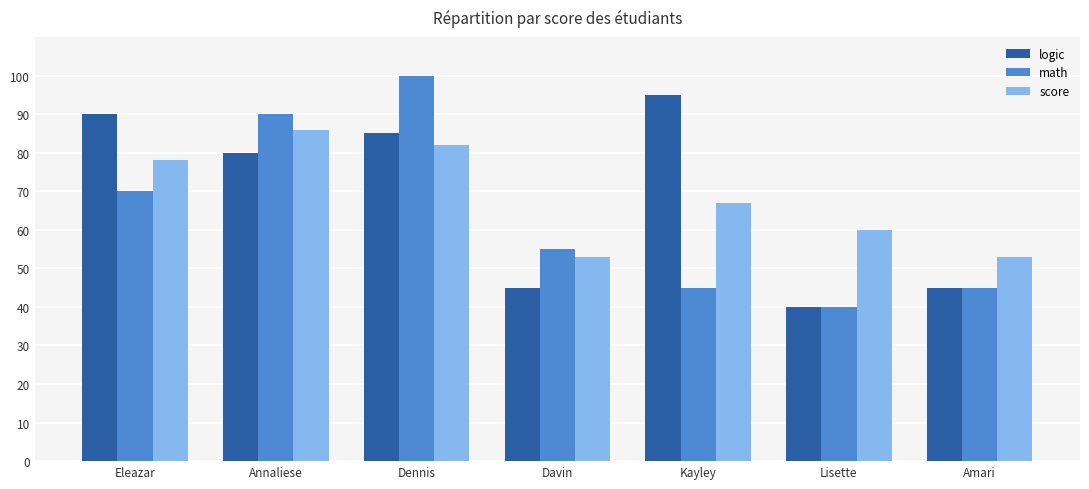

True or false: score has a value of 113 at Eleazar.

False